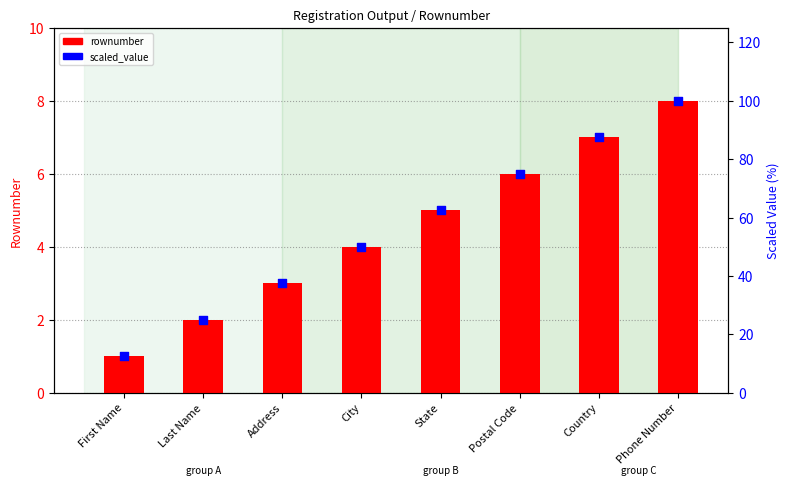

Which series has the largest total across all categories?

scaled_value